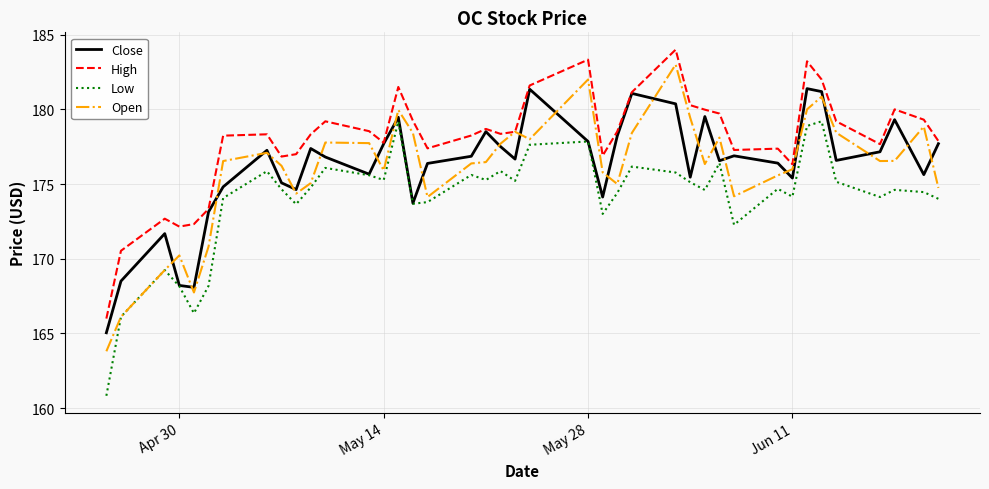

Rank the series by their maximum value, from lowest to highest.

Low, Close, Open, High